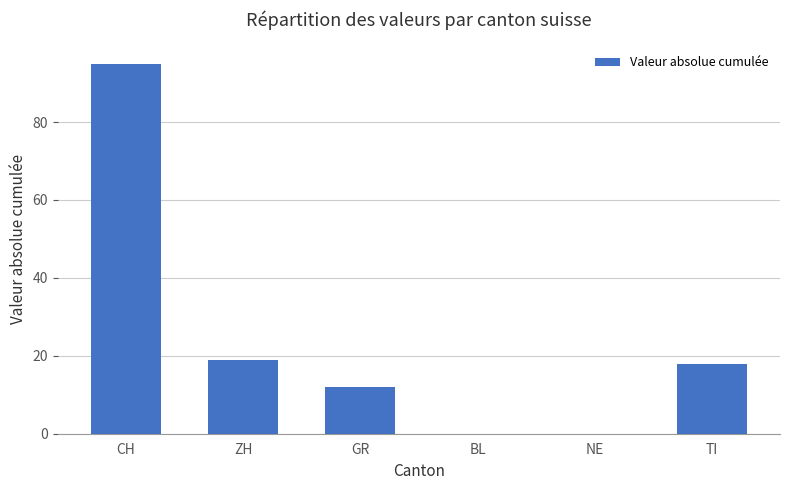

Is it true that the value at NE is -64?

False